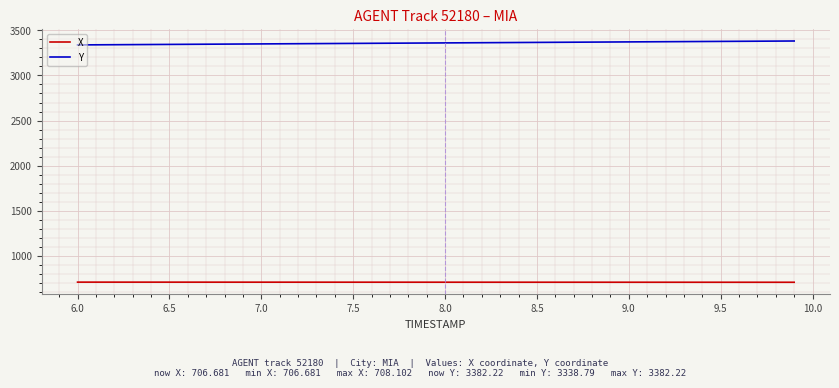

How many categories are shown in the chart?

40